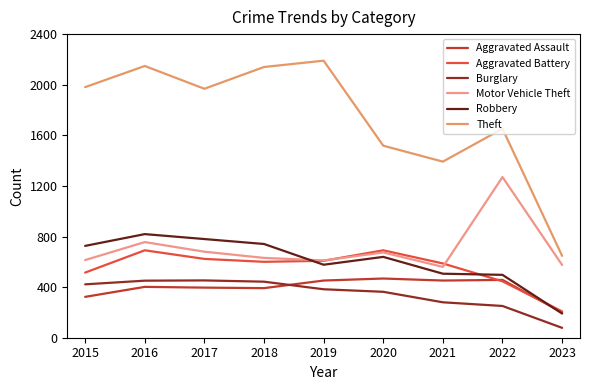

True or false: Aggravated Assault and Motor Vehicle Theft intersect in this chart.

False